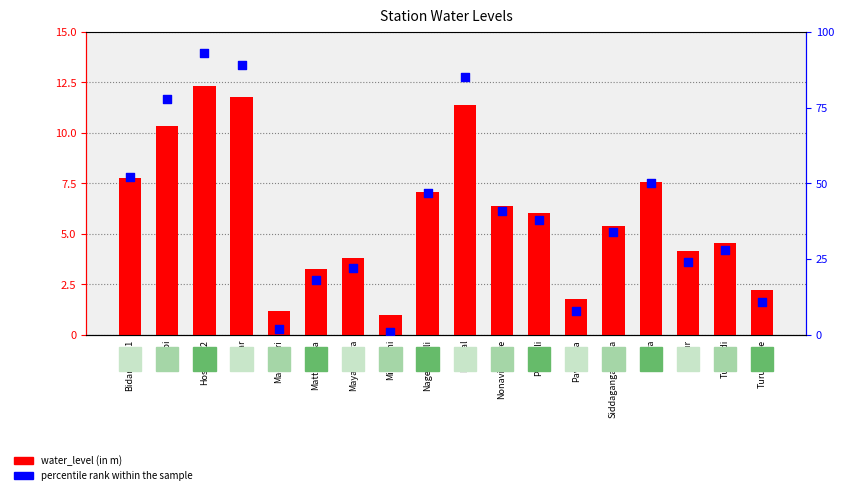

Which series has the largest Y range (max minus min)?

percentile rank within the sample